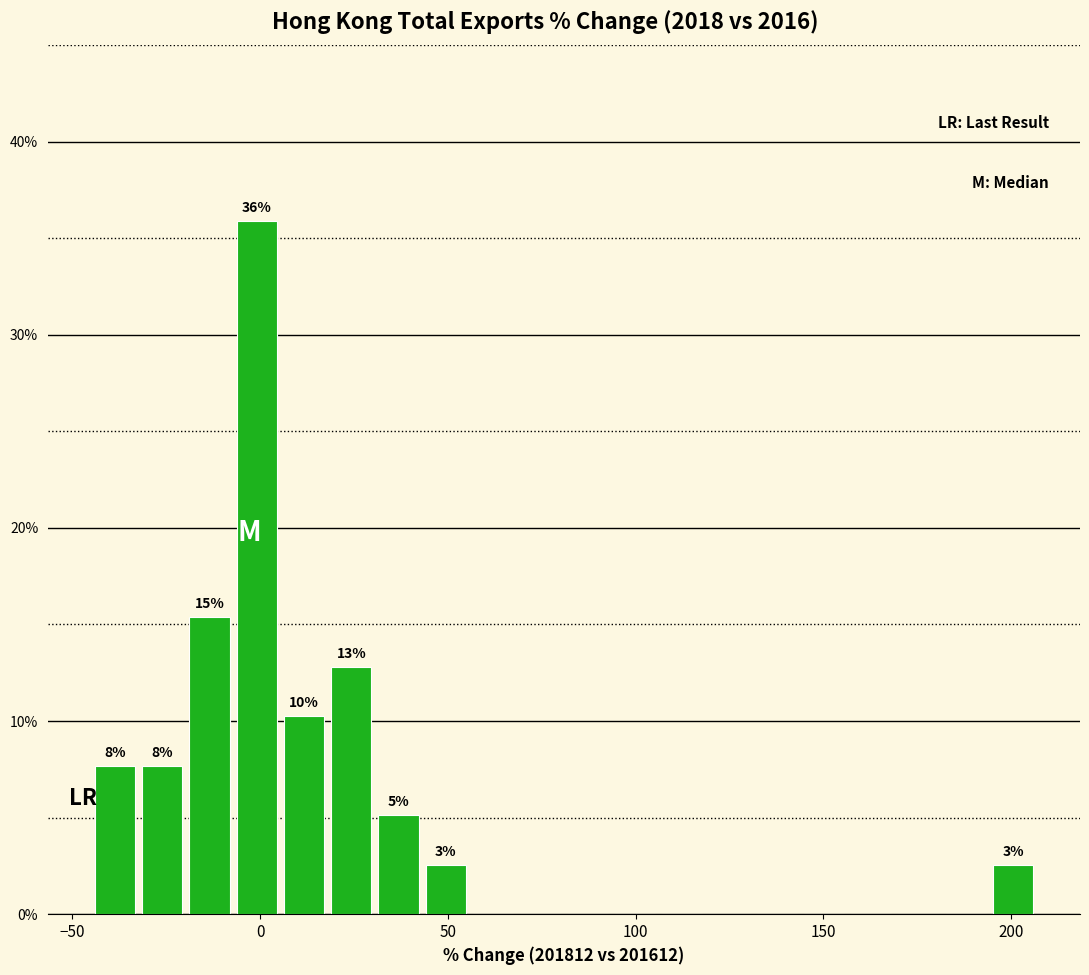

Read against the x-axis, roughly where is the centre of the tallest bar?

0